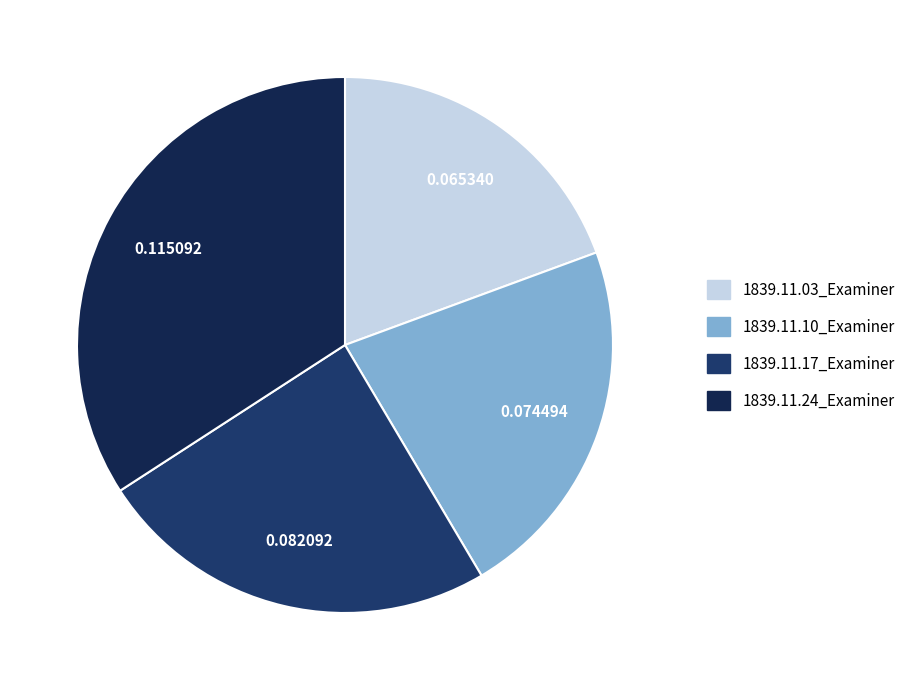

To the nearest percent, what percentage of the pie is 1839.11.03_Examiner?

19%